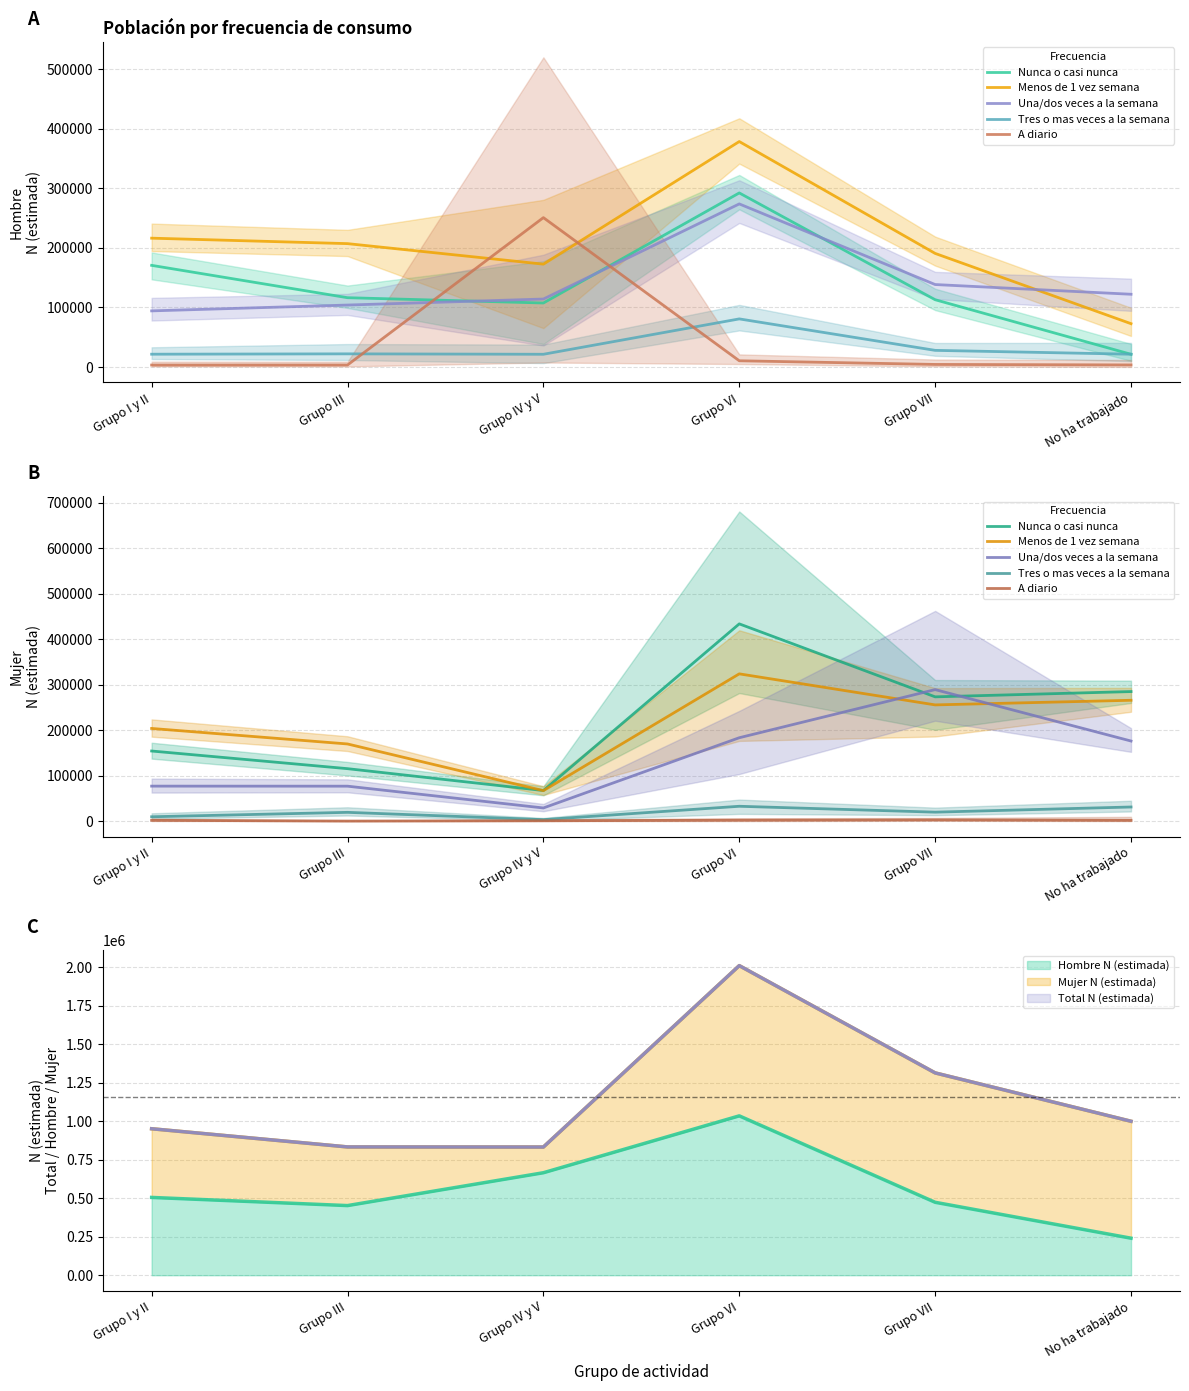

Does the chart have visible grid lines?

Yes